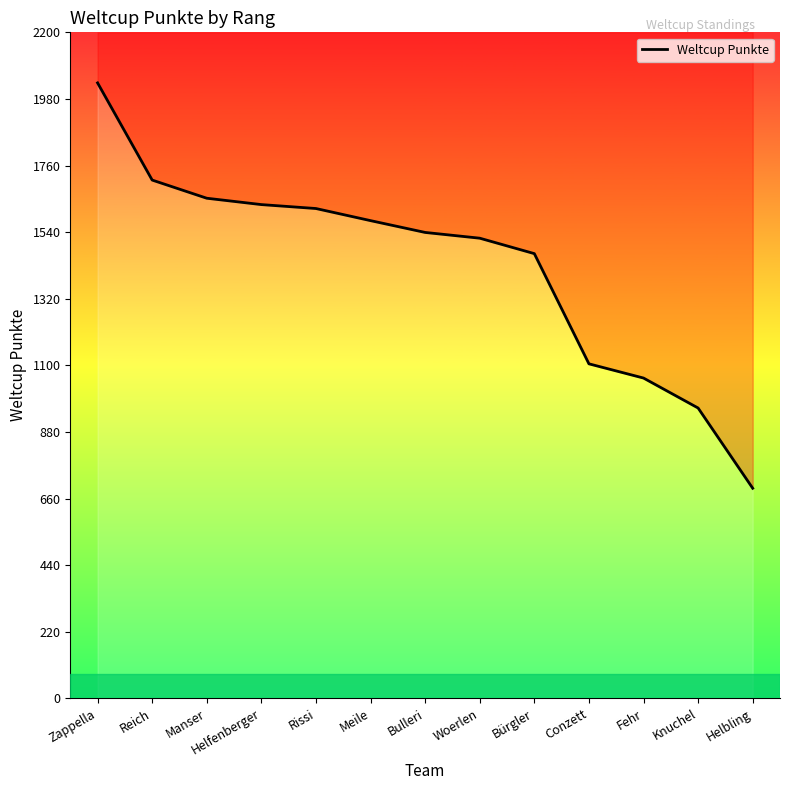

True or false: there are more than 1 points higher than both neighbors.

False